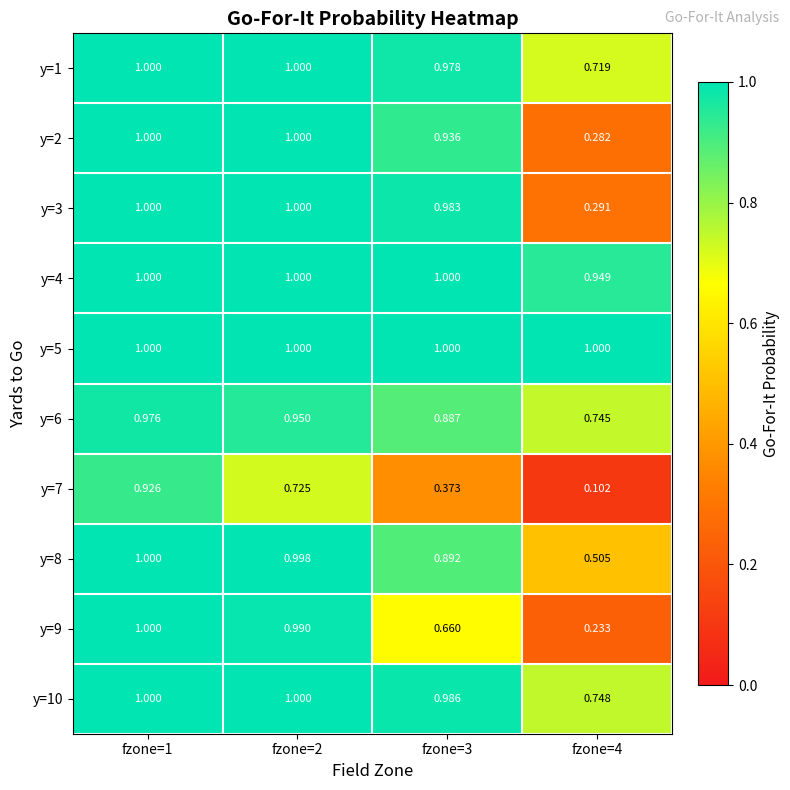

How many distinct data groups are displayed?

10